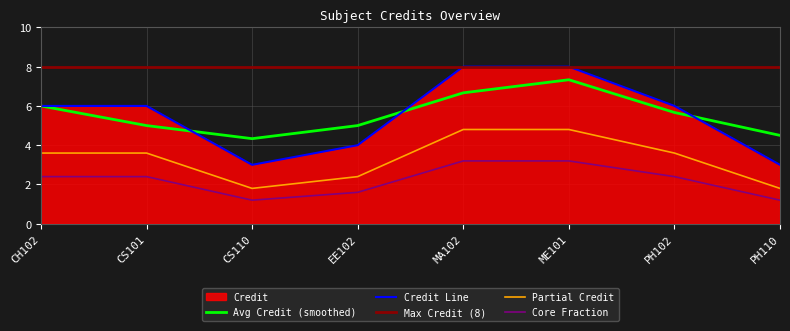

Is it true that the value at CS110 is 3?

True